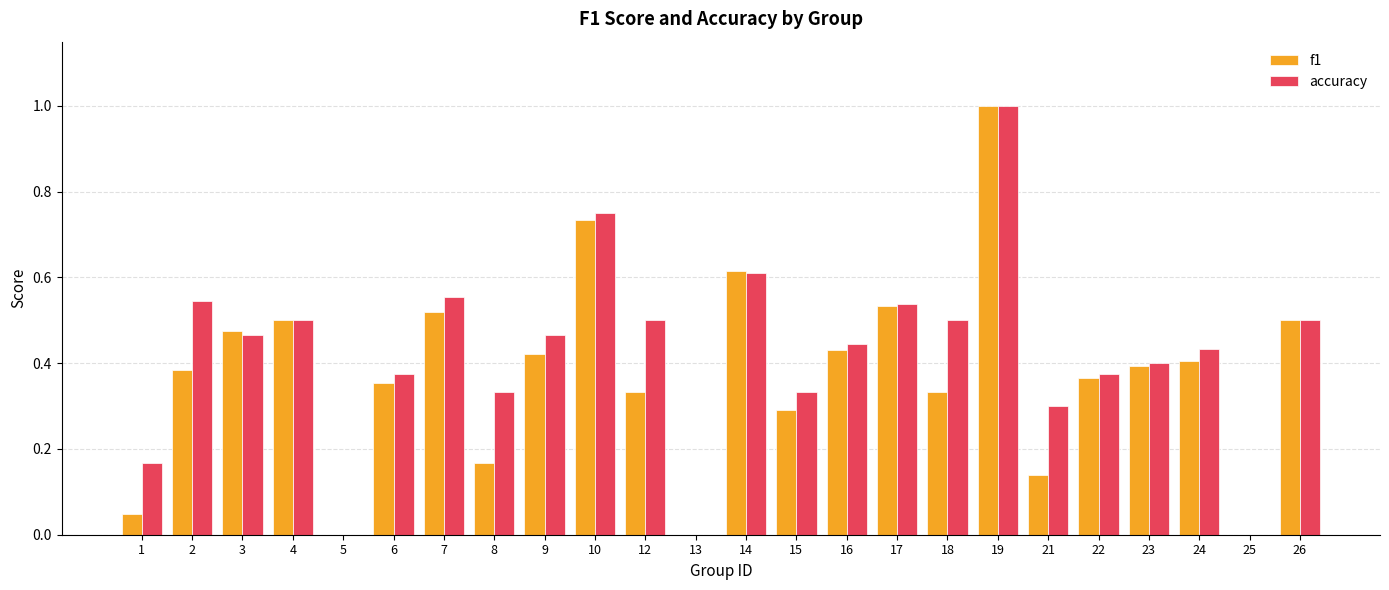

What is the maximum value shown in the chart?

1.0